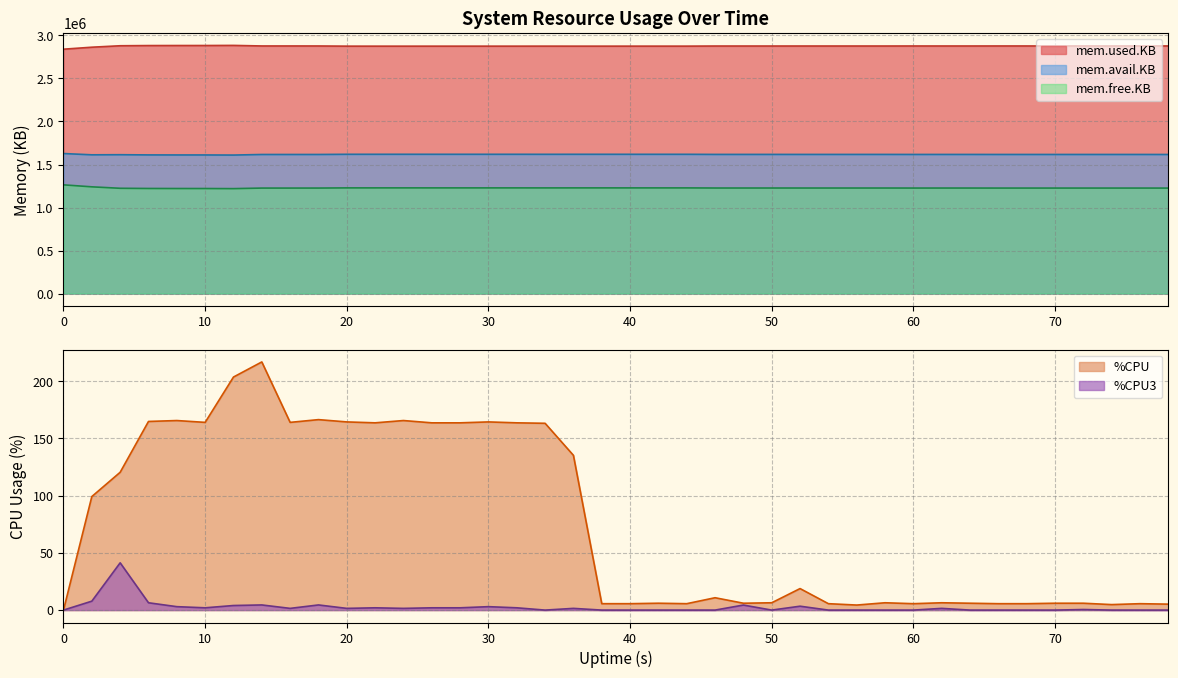

What is the maximum value for mem.free.KB?

1263572